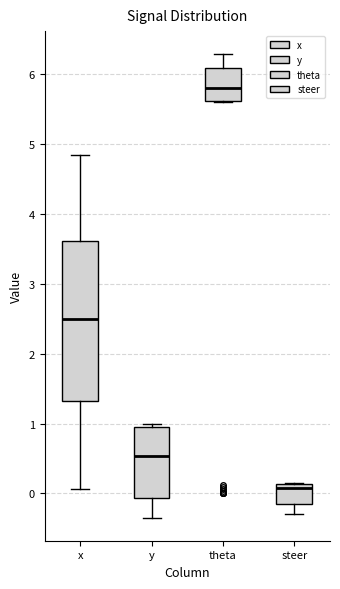

Where does the lower whisker of the box for steer end on the y-axis? The values are not printed on the chart, so give them approximately, as read against the axis.

-0.3